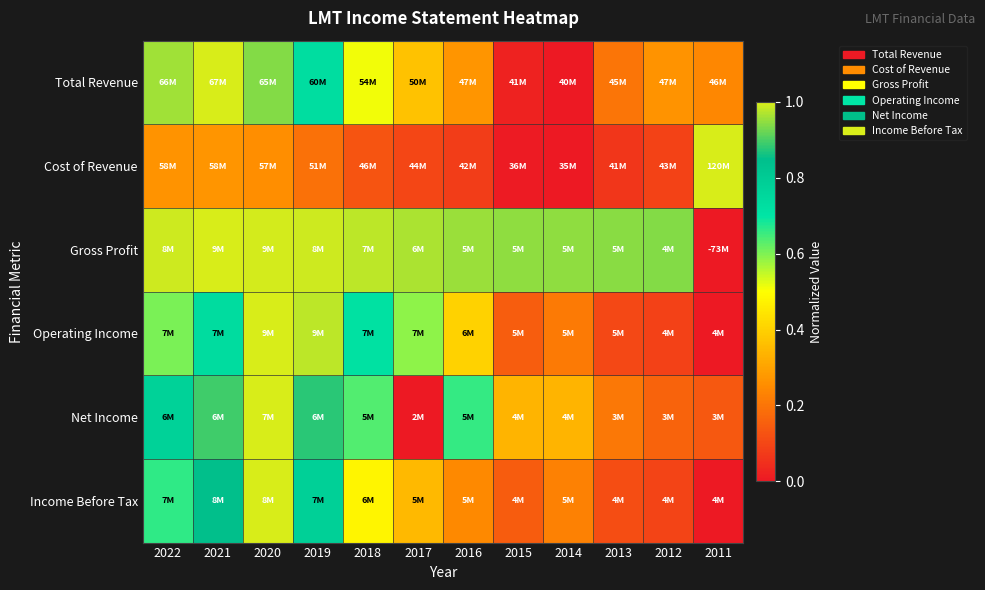

Reading right to left, list all the values displayed in this chart.

Total Revenue: 2011=0.2	2012=0.3	2013=0.2	2014=0.0	2015=0.0	2016=0.3	2017=0.4	2018=0.5	2019=0.7	2020=0.9	2021=1.0	2022=1.0
Cost of Revenue: 2011=1.0	2012=0.1	2013=0.1	2014=0.0	2015=0.0	2016=0.1	2017=0.1	2018=0.1	2019=0.2	2020=0.3	2021=0.3	2022=0.3
Gross Profit: 2011=0.0	2012=0.9	2013=0.9	2014=0.9	2015=0.9	2016=1.0	2017=1.0	2018=1.0	2019=1.0	2020=1.0	2021=1.0	2022=1.0
Operating Income: 2011=0.0	2012=0.1	2013=0.1	2014=0.2	2015=0.1	2016=0.4	2017=0.6	2018=0.7	2019=1.0	2020=1.0	2021=0.7	2022=0.6
Net Income: 2011=0.1	2012=0.2	2013=0.2	2014=0.3	2015=0.3	2016=0.7	2017=0.0	2018=0.6	2019=0.9	2020=1.0	2021=0.9	2022=0.8
Income Before Tax: 2011=0.0	2012=0.1	2013=0.1	2014=0.2	2015=0.1	2016=0.2	2017=0.4	2018=0.5	2019=0.8	2020=1.0	2021=0.9	2022=0.7